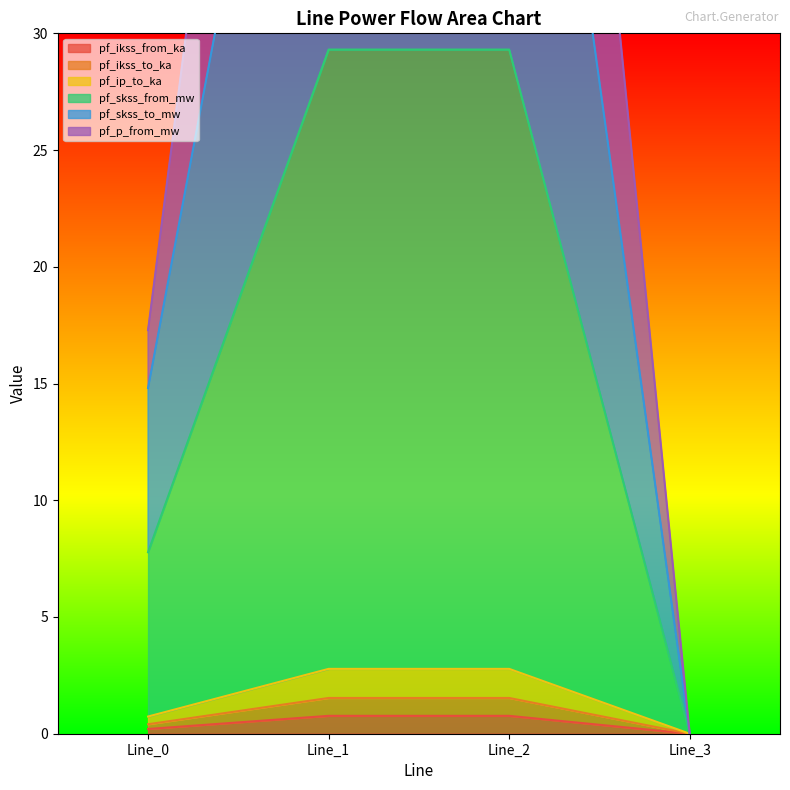

Which series has the largest range (max minus min)?

pf_p_from_mw